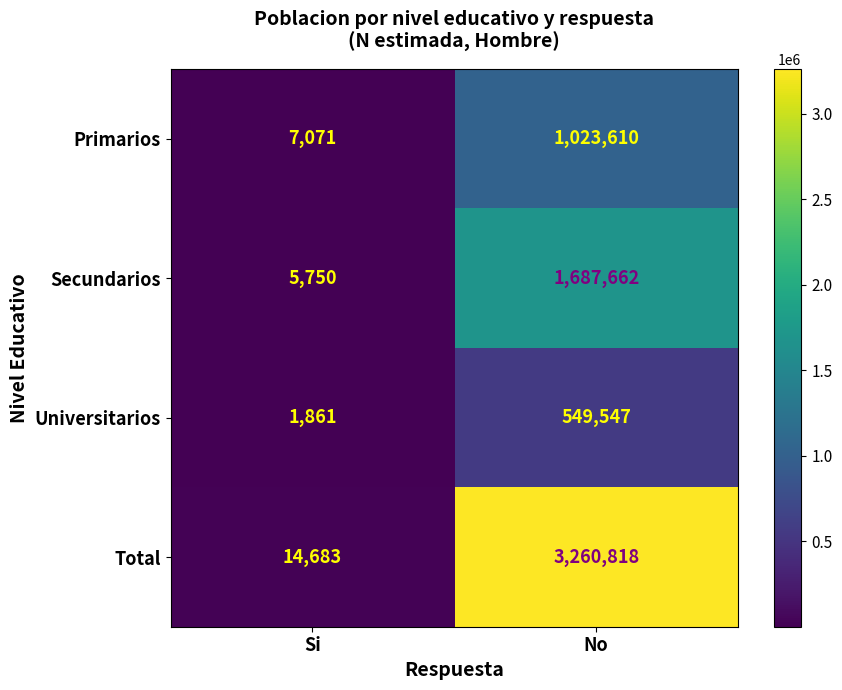

Is it true that Secundarios equals 2404 at Si?

False